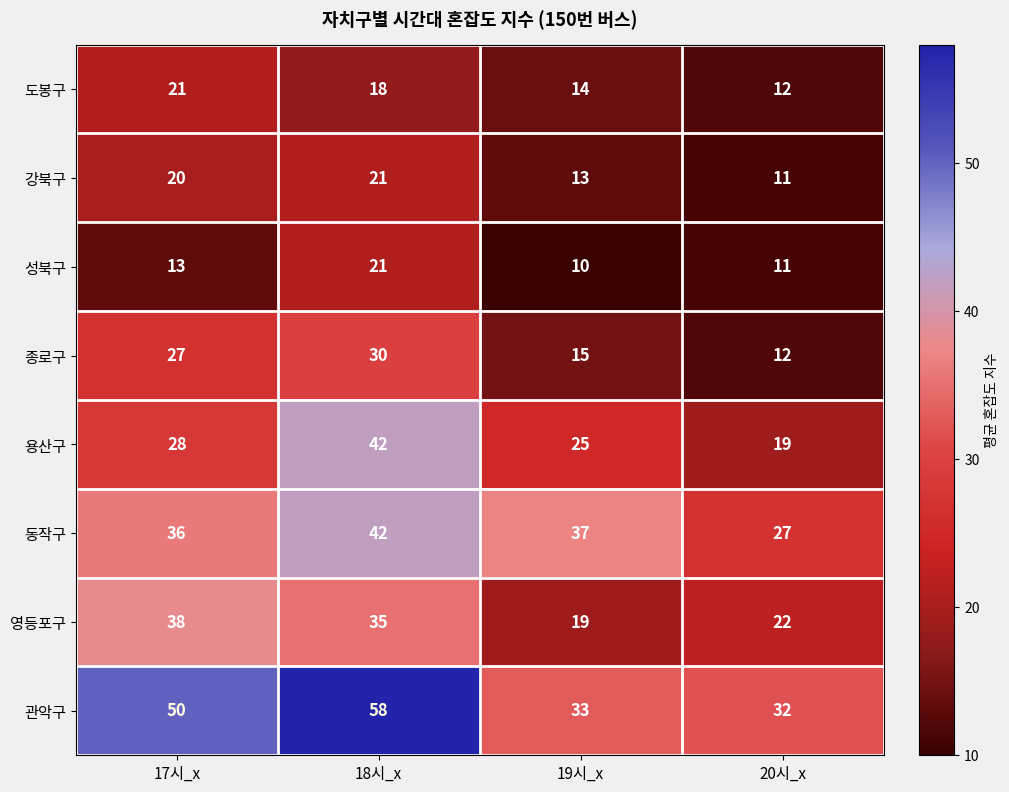

At how many categories does at least one series exceed 11?

4